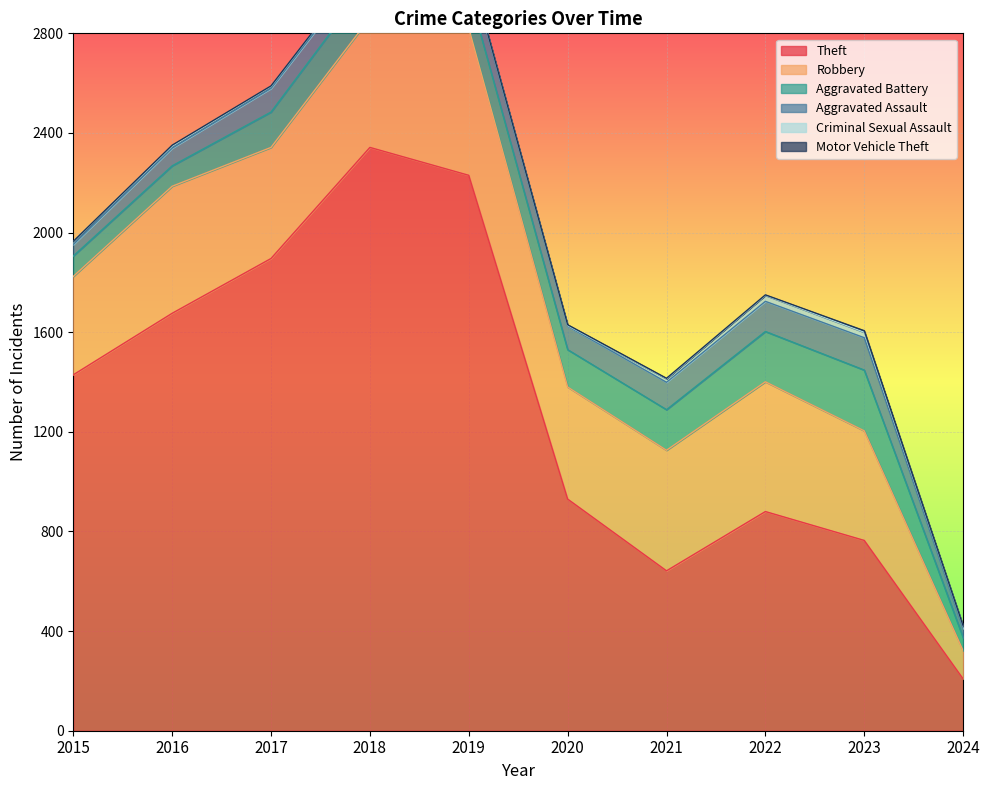

Is the value of Theft at 2015 greater than the value of Aggravated Battery at 2021?

Yes